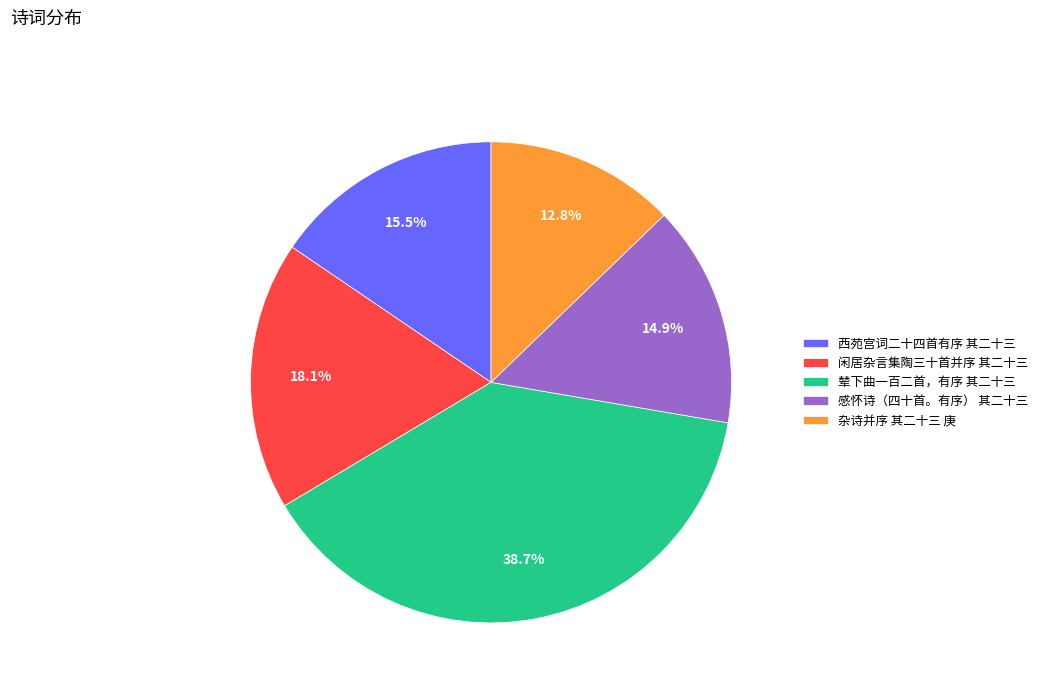

To the nearest percent, what is the average slice percentage?

20%